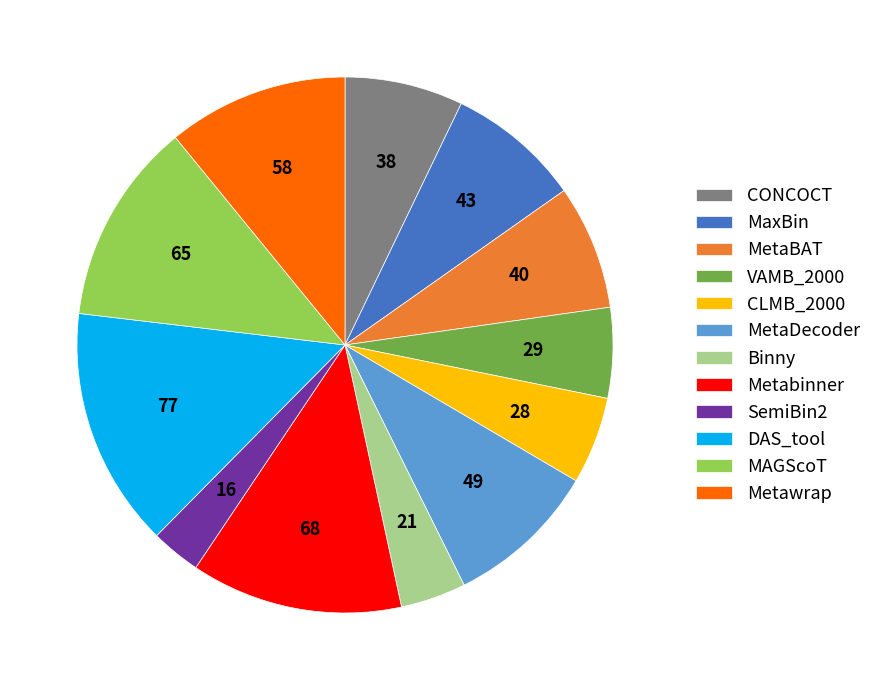

Which slice is the largest?

DAS_tool